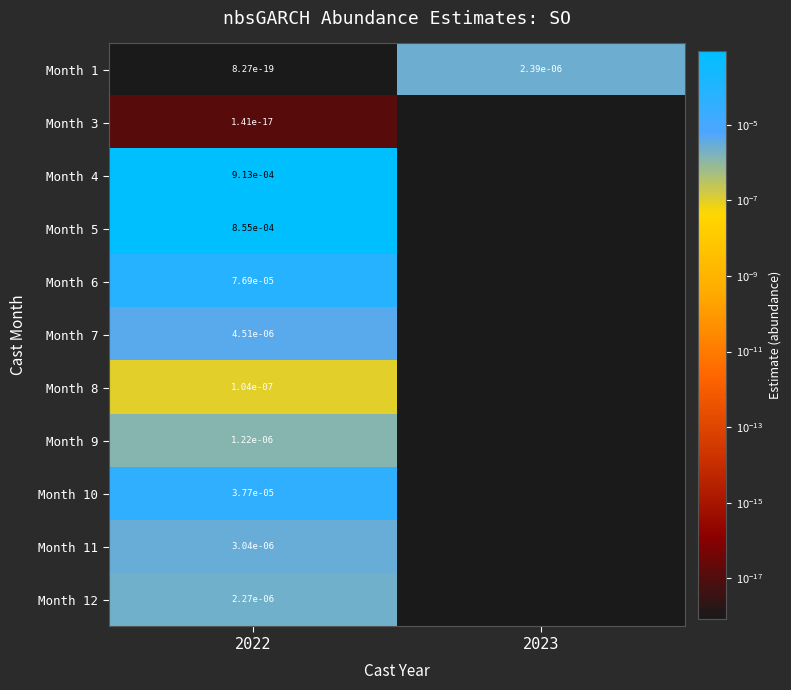

At which category does the chart reach its minimum across all series?

2022